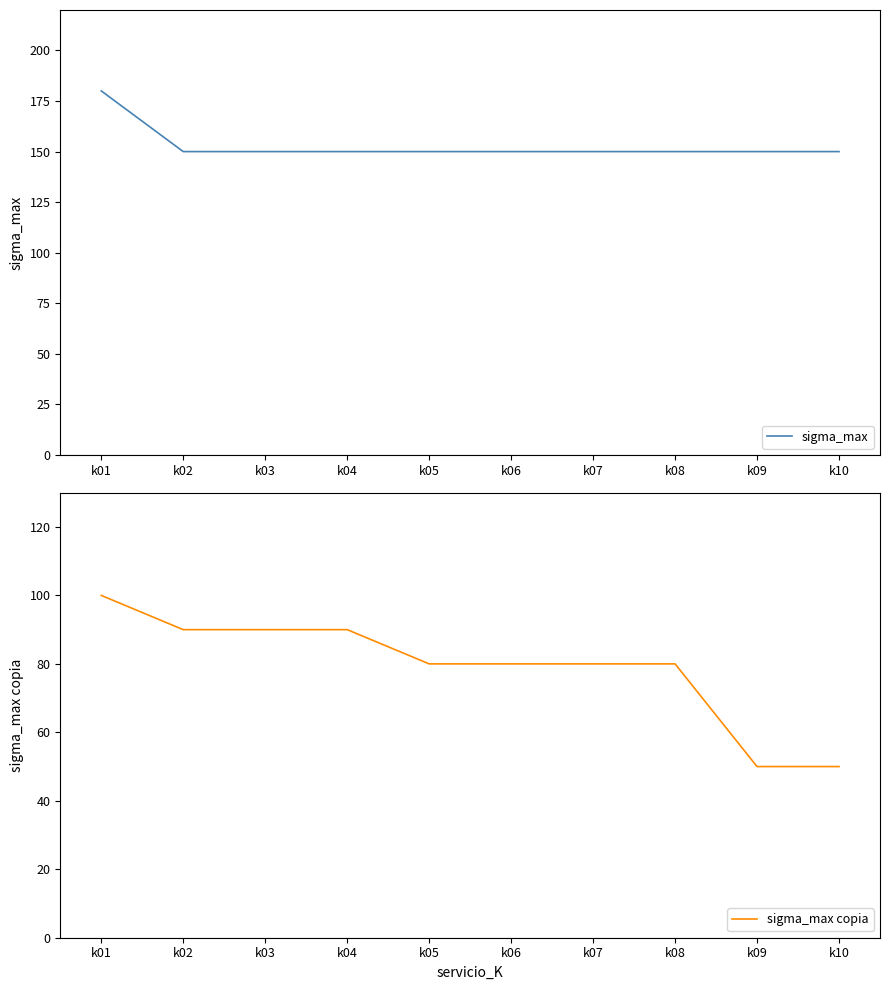

Count the number of categories in the chart.

10